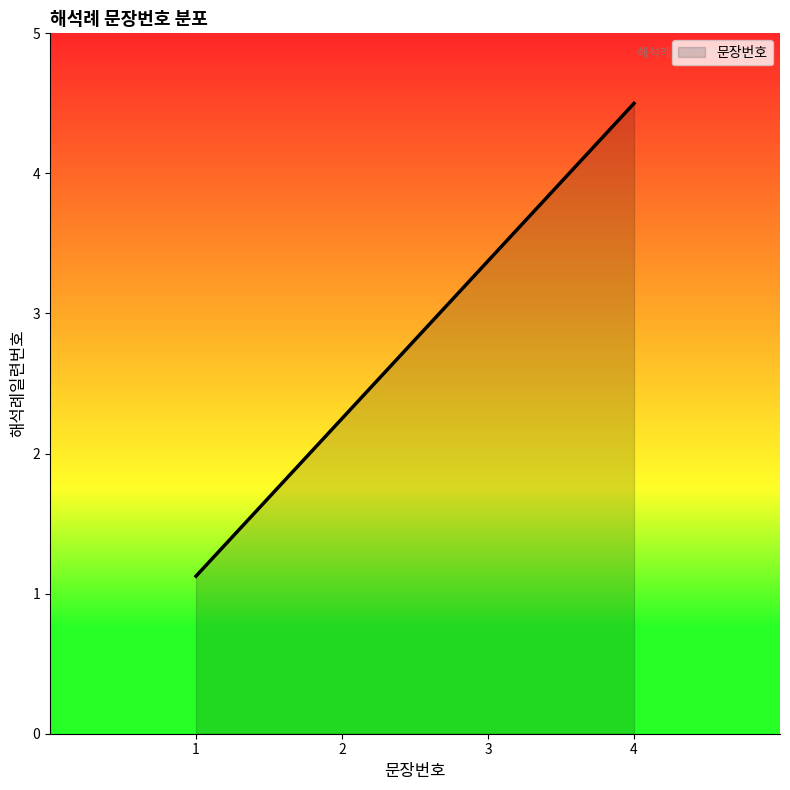

How many lines are shown in the chart?

1